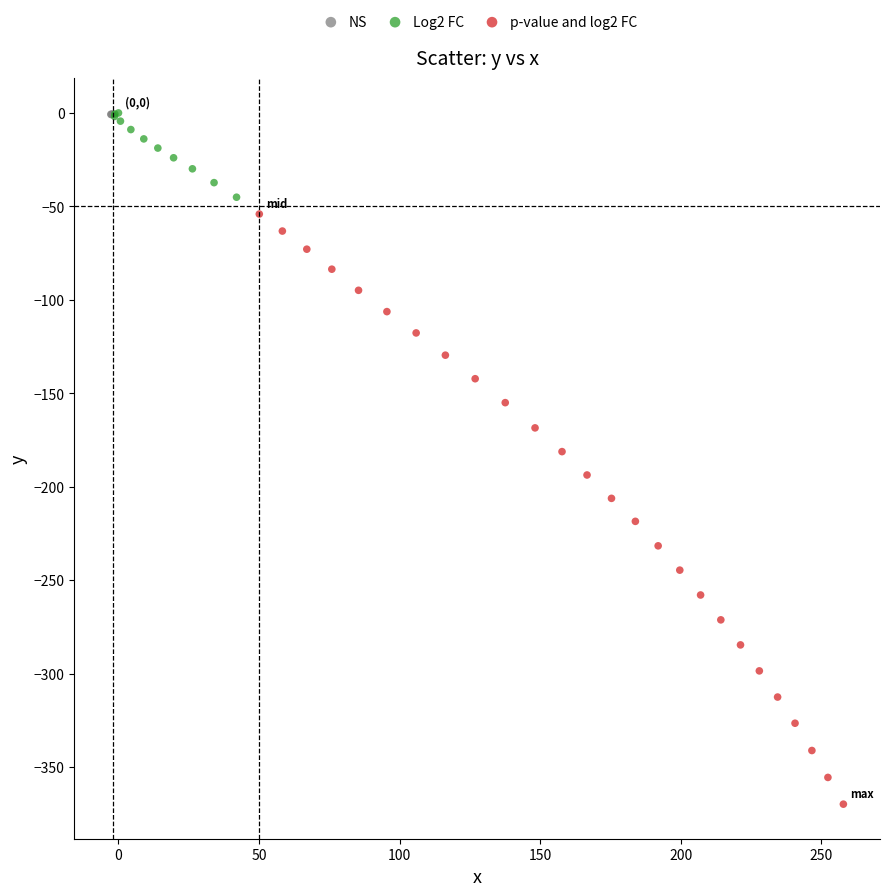

Which series reaches the minimum Y coordinate?

p-value and log2 FC